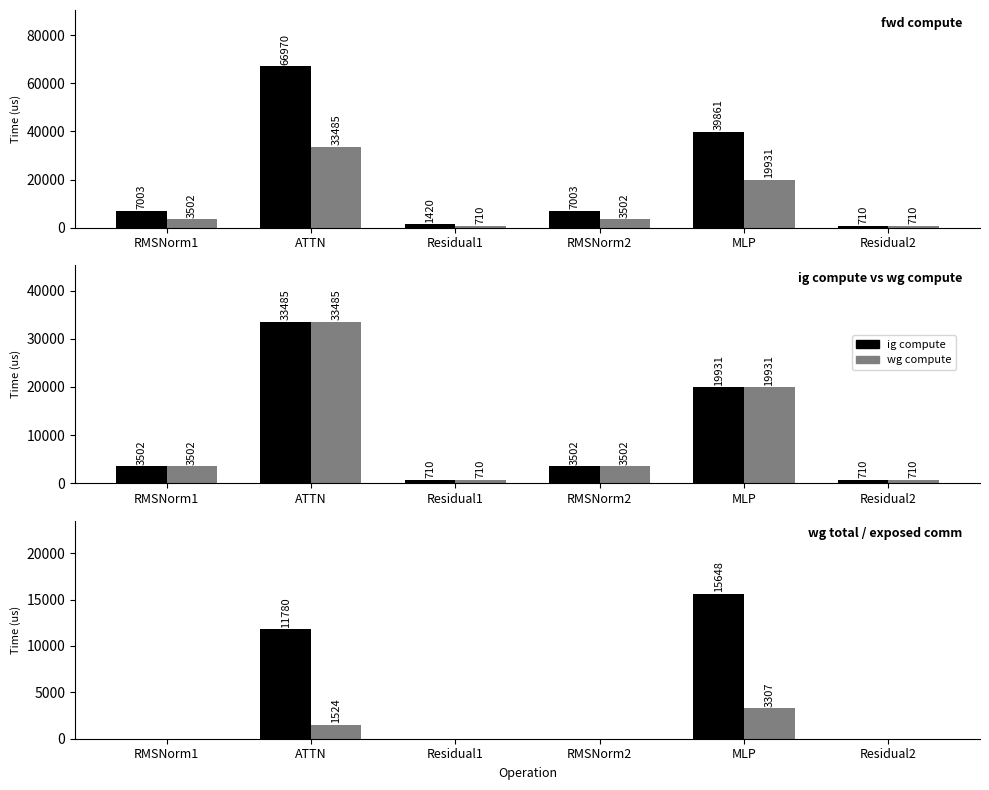

Which has a higher value, Residual2 or MLP?

MLP